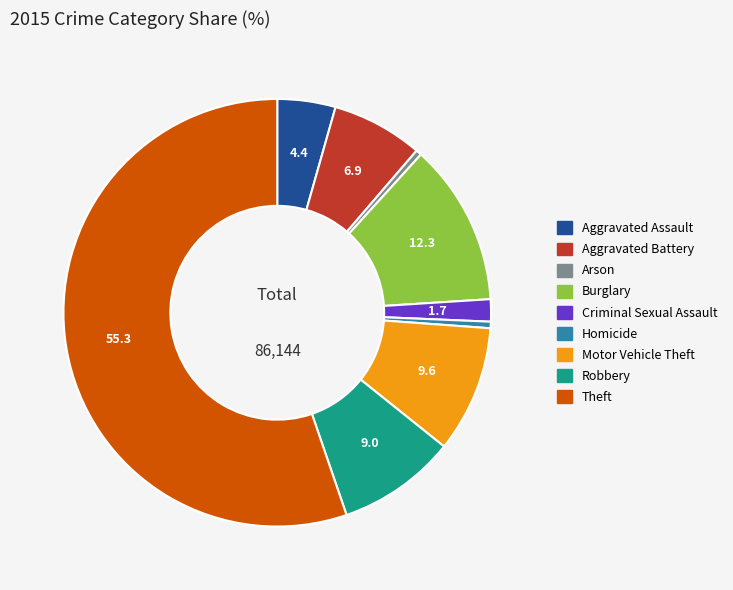

Which slice is the largest?

Theft